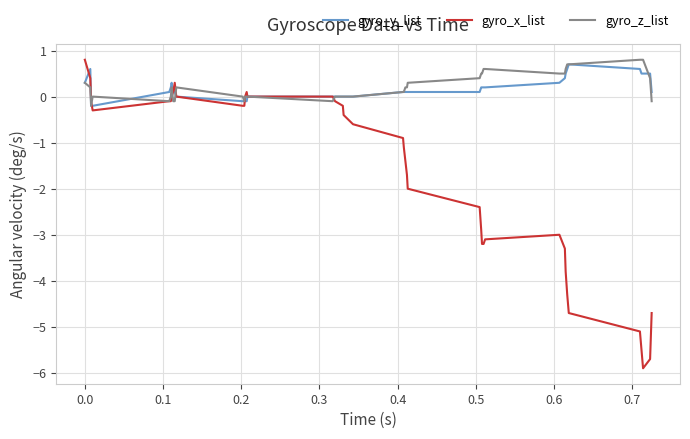

What is the maximum value for gyro_z_list?

0.8